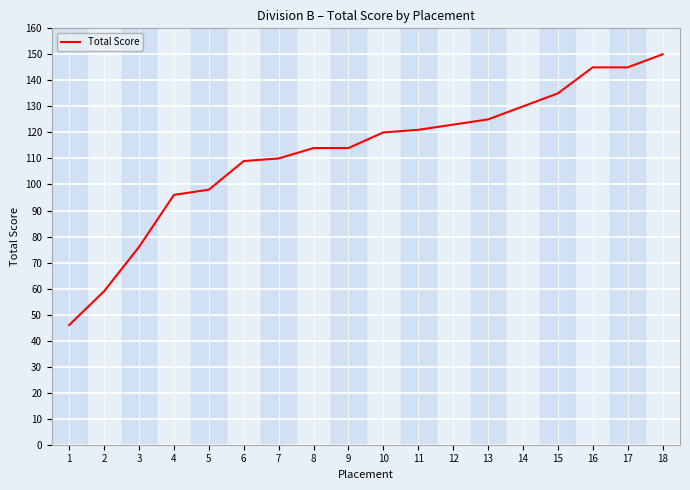

What value does the data have at 15?

135